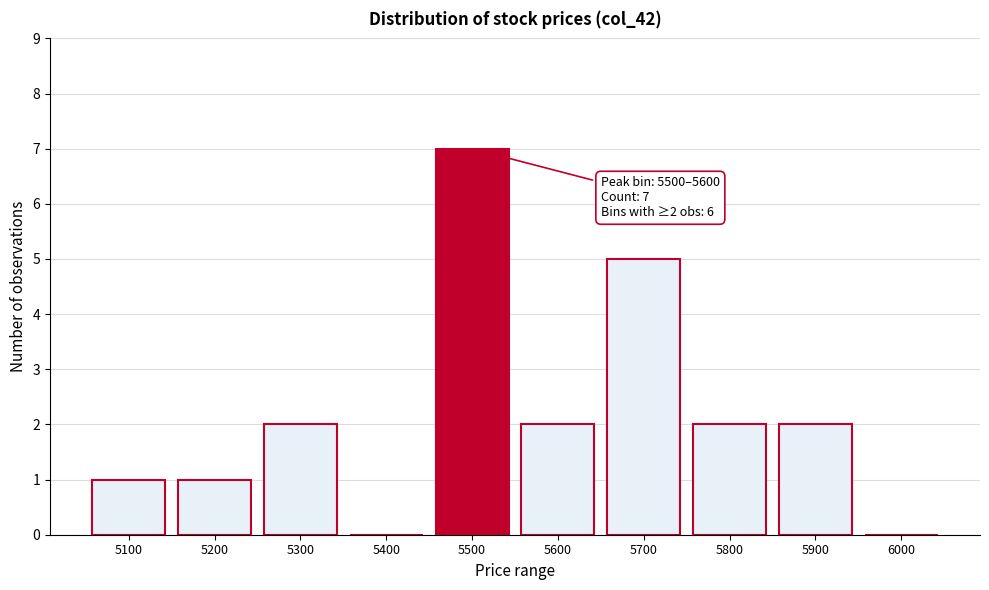

Reading left to right, what are all the values shown in this chart?

5100=1	5200=1	5300=2	5400=0	5500=7	5600=2	5700=5	5800=2	5900=2	6000=0